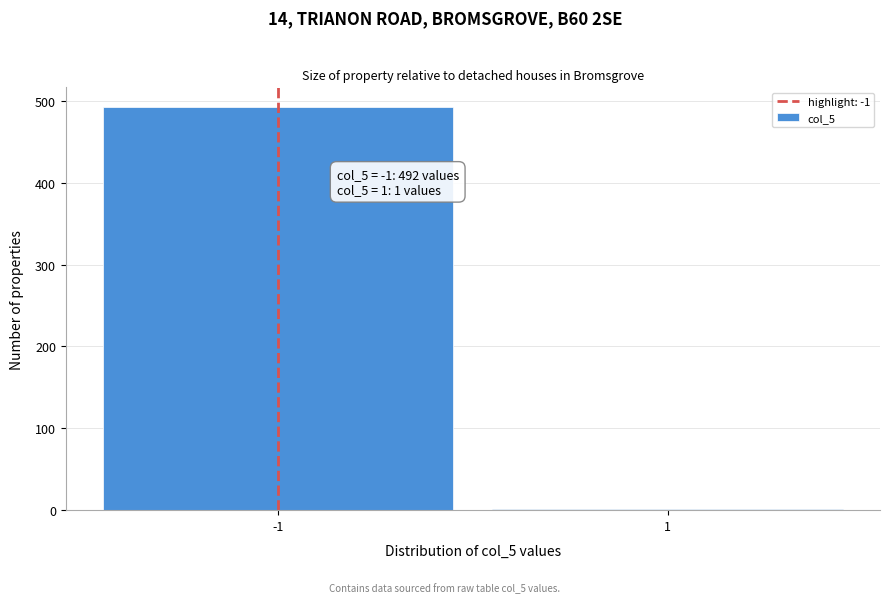

Reading left to right, what are all the values shown in this chart?

-1=492	1=1